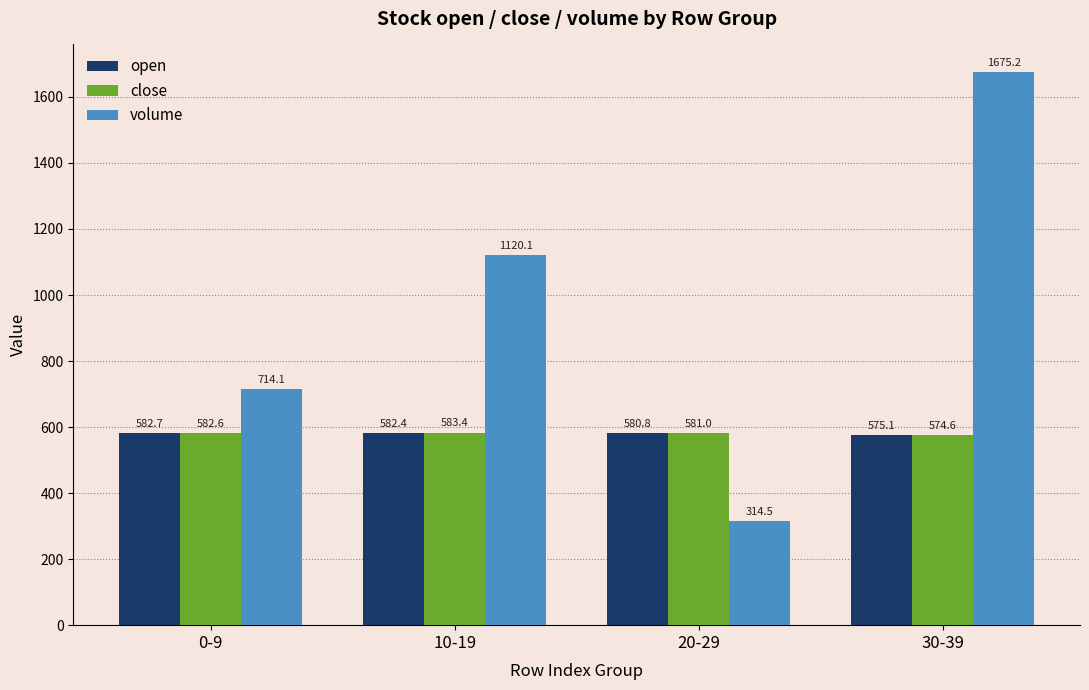

At how many categories does at least one series exceed 1516?

1